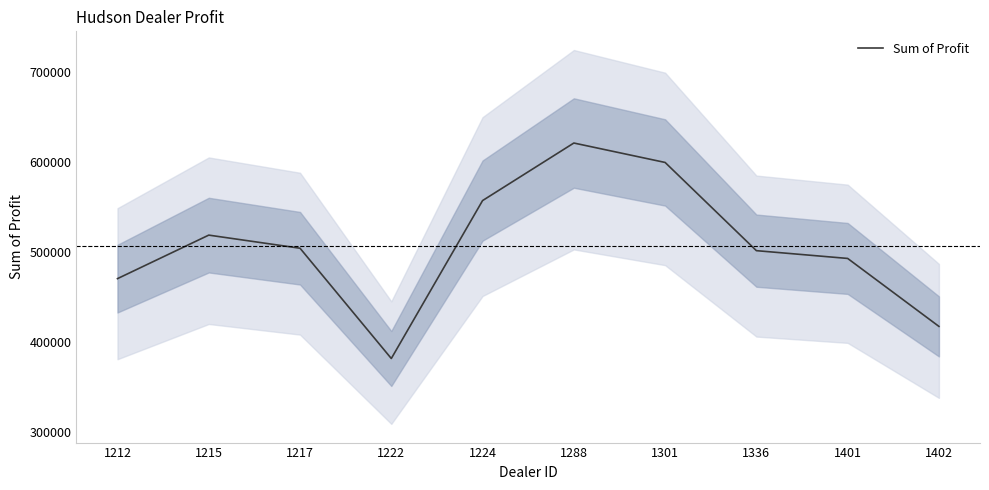

Between 1217 and 1401, which is larger?

1217